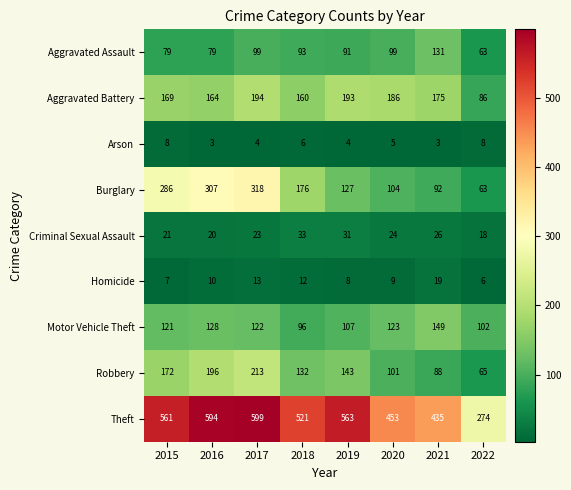

At which category is the sum across all series the highest?

2017